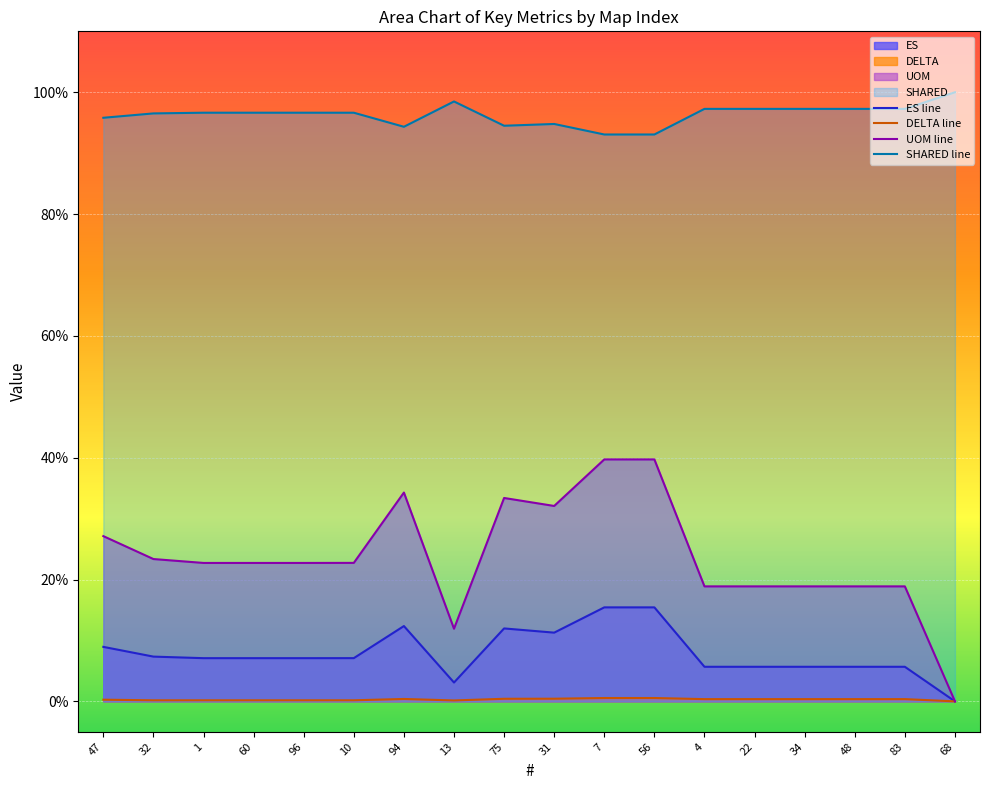

True or false: SHARED line has more than 1 interior local peaks.

True